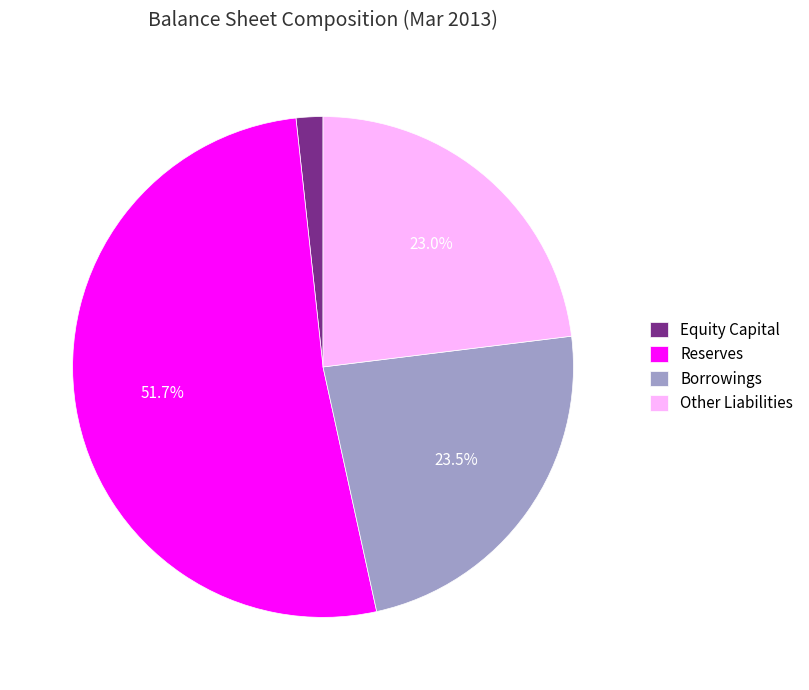

What portion of the pie excludes Other Liabilities?

77.0%